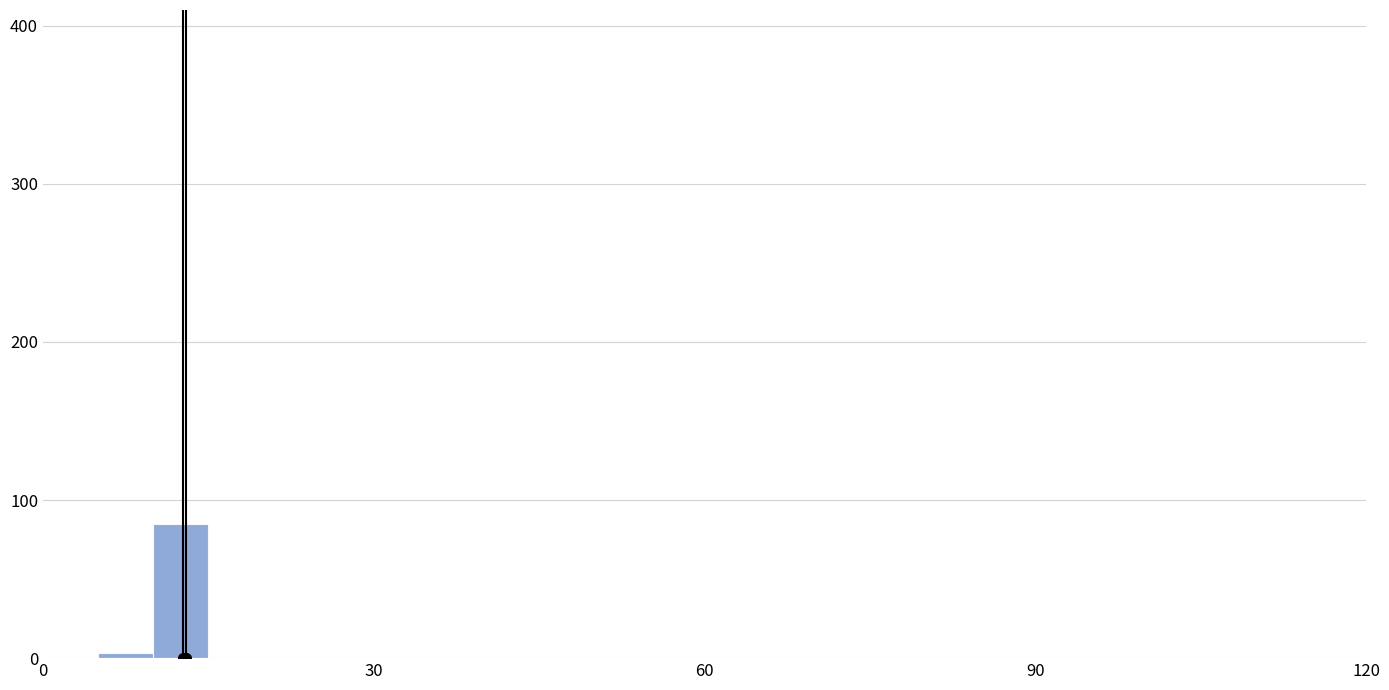

Around what value on the x-axis is the tallest bar? Give the approximate position of its centre, as read against the axis.

15